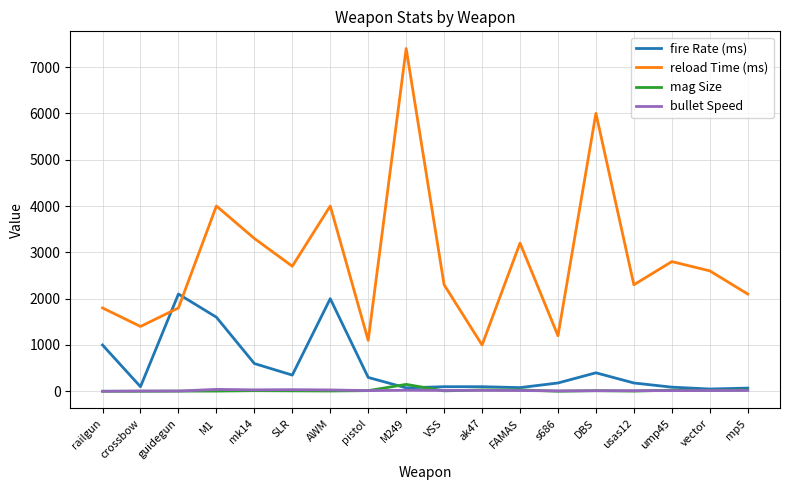

True or false: mag Size has a value of 150 at M249.

True